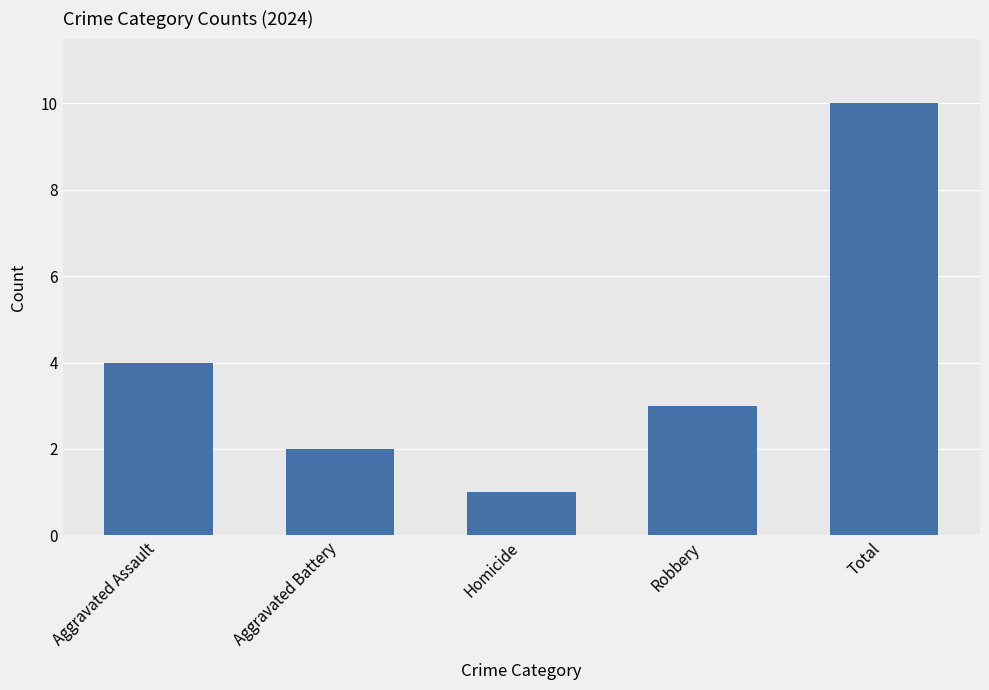

Rank the categories by value from lowest to highest.

Homicide, Aggravated Battery, Robbery, Aggravated Assault, Total